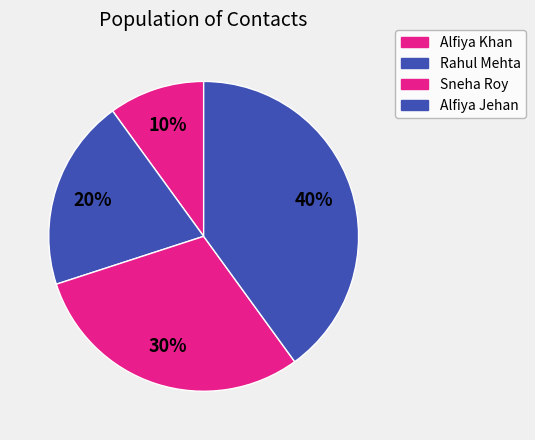

Rank the categories by value from highest to lowest.

Alfiya Jehan, Sneha Roy, Rahul Mehta, Alfiya Khan